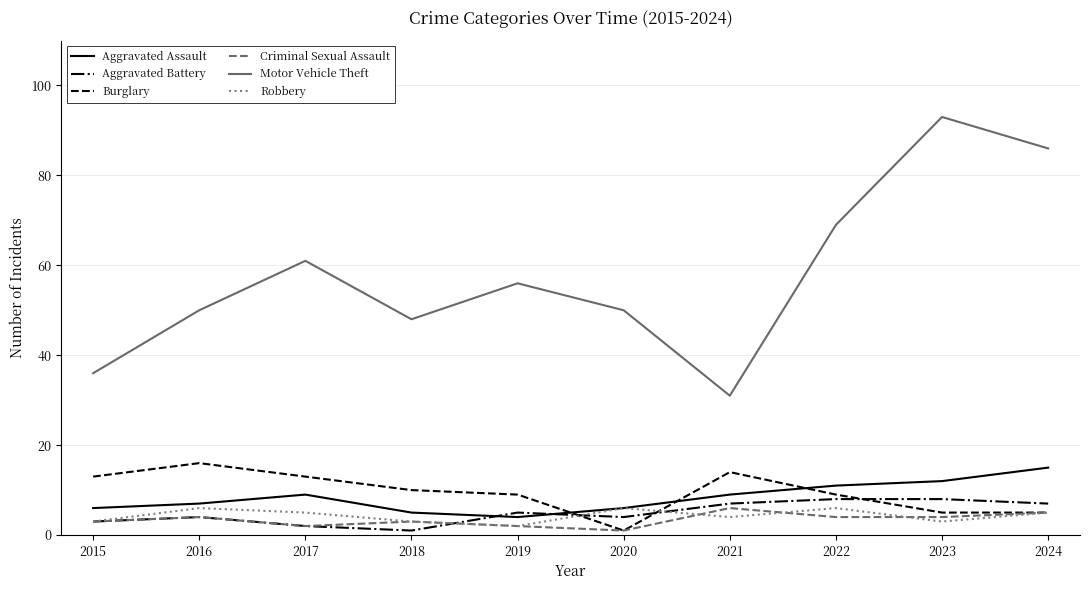

In Burglary, how many points are higher than both neighbors (excluding endpoints)?

2